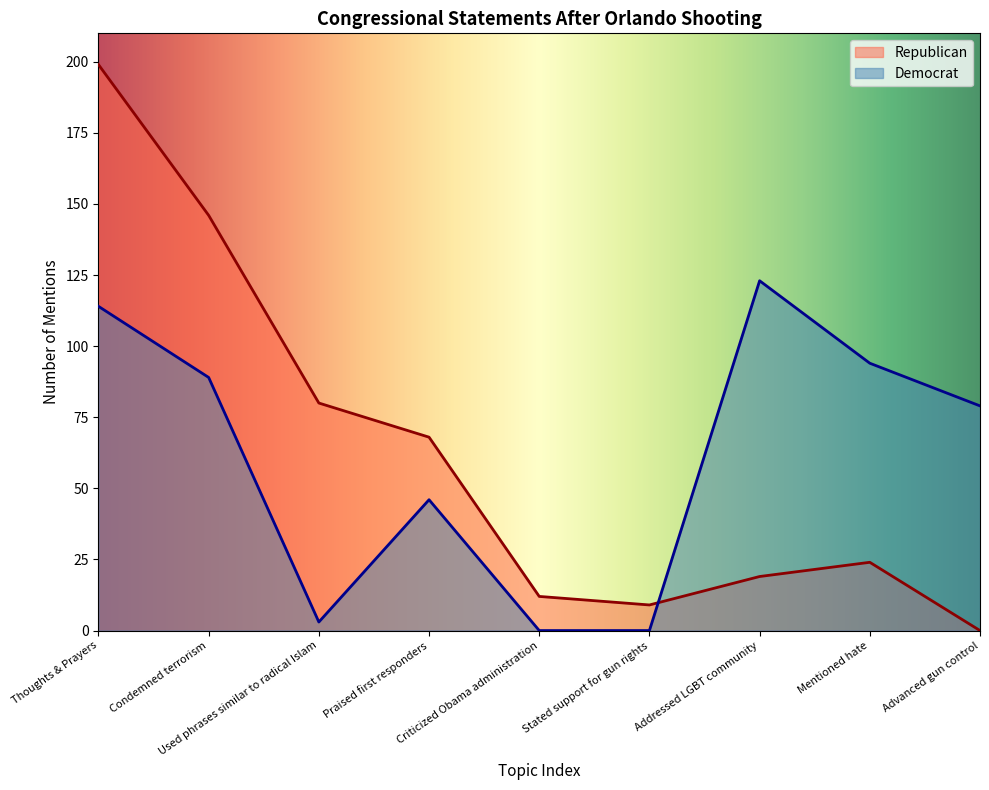

Read the Democrat value at Used phrases similar to radical Islam, to the nearest 5.

5